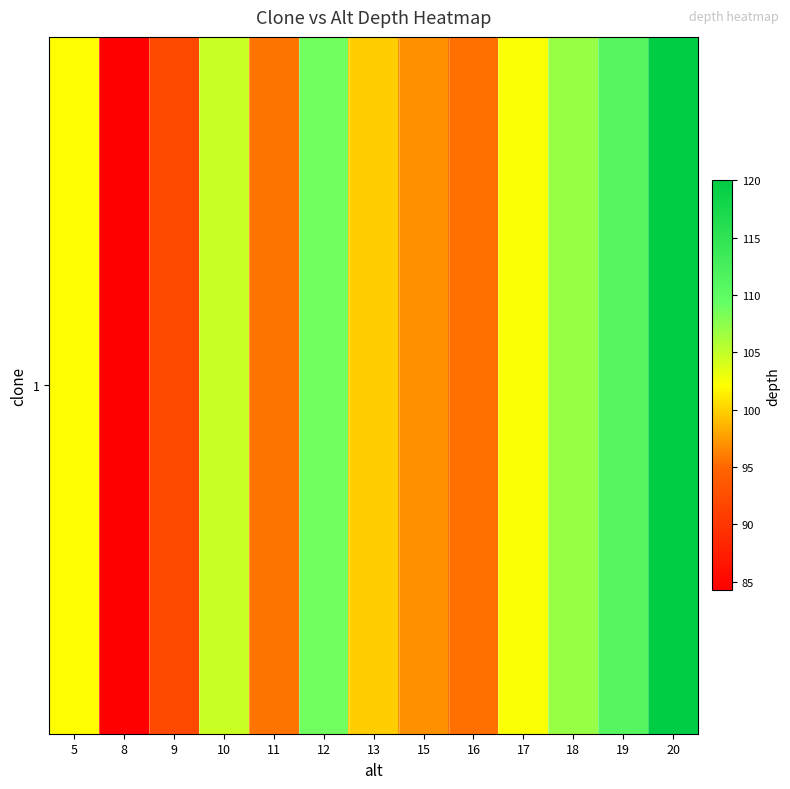

Rank the categories by value from lowest to highest.

8, 9, 16, 11, 15, 13, 5, 17, 10, 18, 12, 19, 20